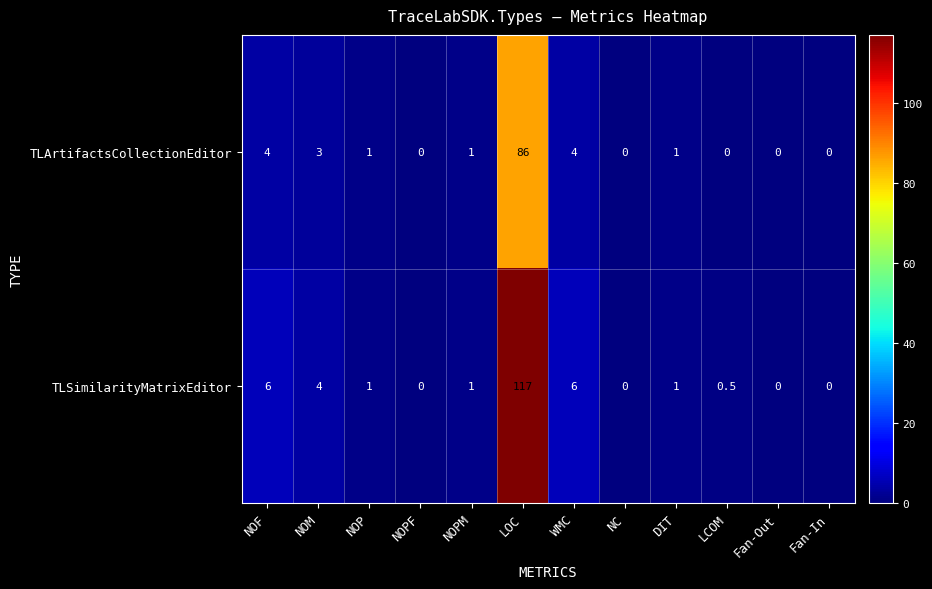

Which series has the largest total across all categories?

TLSimilarityMatrixEditor